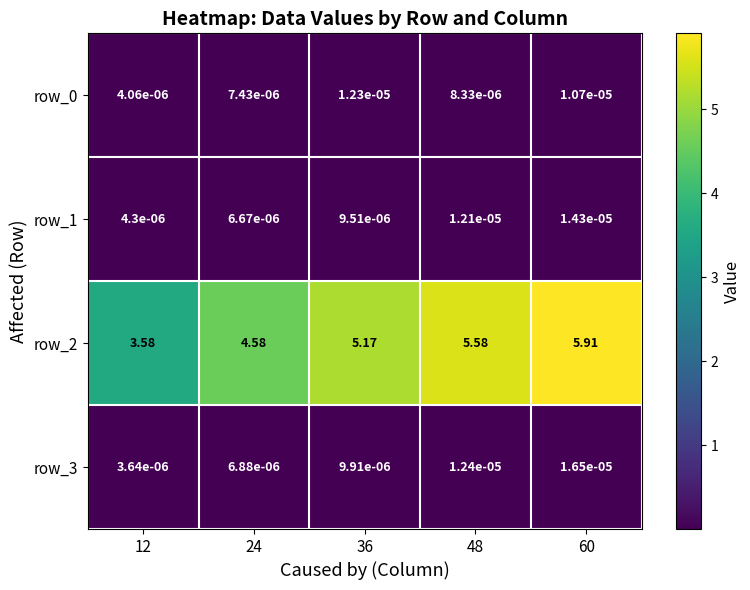

Is the value of row_1 at 24 greater than the value of row_3 at 12?

Yes